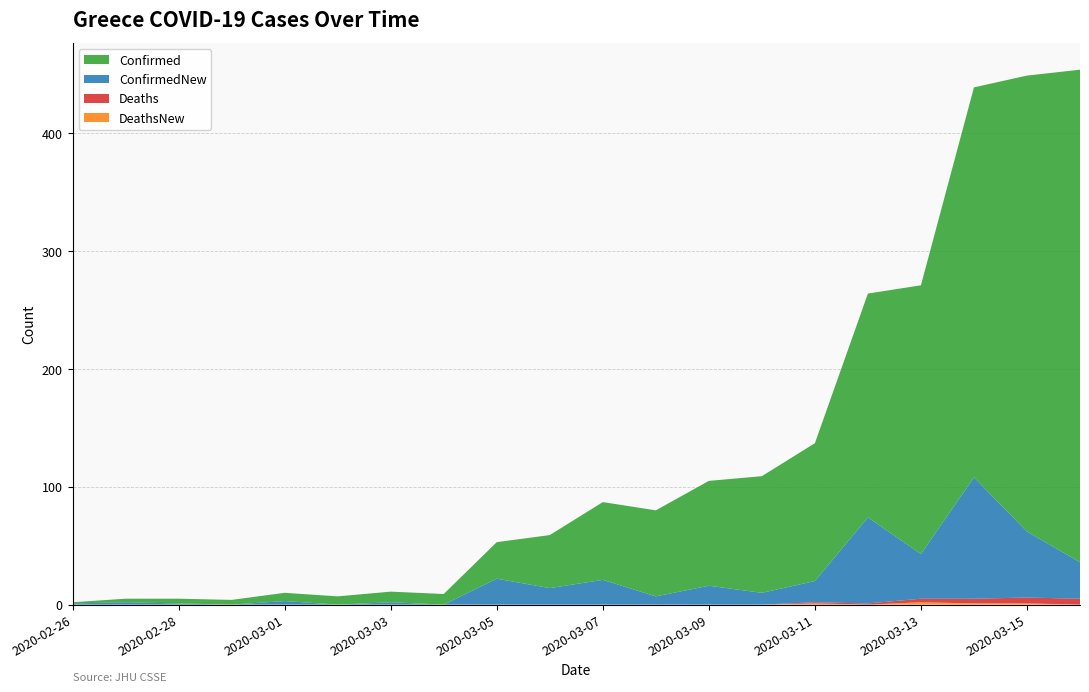

Reading right to left, list all the values displayed in this chart.

Confirmed: 2020-03-16=418	2020-03-15=387	2020-03-14=331	2020-03-13=228	2020-03-12=190	2020-03-11=117	2020-03-10=99	2020-03-09=89	2020-03-08=73	2020-03-07=66	2020-03-06=45	2020-03-05=31	2020-03-04=9	2020-03-03=9	2020-03-02=7	2020-03-01=7	2020-02-29=4	2020-02-28=4	2020-02-27=3	2020-02-26=1
ConfirmedNew: 2020-03-16=31	2020-03-15=56	2020-03-14=103	2020-03-13=38	2020-03-12=73	2020-03-11=18	2020-03-10=10	2020-03-09=16	2020-03-08=7	2020-03-07=21	2020-03-06=14	2020-03-05=22	2020-03-04=0	2020-03-03=2	2020-03-02=0	2020-03-01=3	2020-02-29=0	2020-02-28=1	2020-02-27=2	2020-02-26=1
Deaths: 2020-03-16=5	2020-03-15=5	2020-03-14=4	2020-03-13=3	2020-03-12=1	2020-03-11=1	2020-03-10=0	2020-03-09=0	2020-03-08=0	2020-03-07=0	2020-03-06=0	2020-03-05=0	2020-03-04=0	2020-03-03=0	2020-03-02=0	2020-03-01=0	2020-02-29=0	2020-02-28=0	2020-02-27=0	2020-02-26=0
DeathsNew: 2020-03-16=0	2020-03-15=1	2020-03-14=1	2020-03-13=2	2020-03-12=0	2020-03-11=1	2020-03-10=0	2020-03-09=0	2020-03-08=0	2020-03-07=0	2020-03-06=0	2020-03-05=0	2020-03-04=0	2020-03-03=0	2020-03-02=0	2020-03-01=0	2020-02-29=0	2020-02-28=0	2020-02-27=0	2020-02-26=0